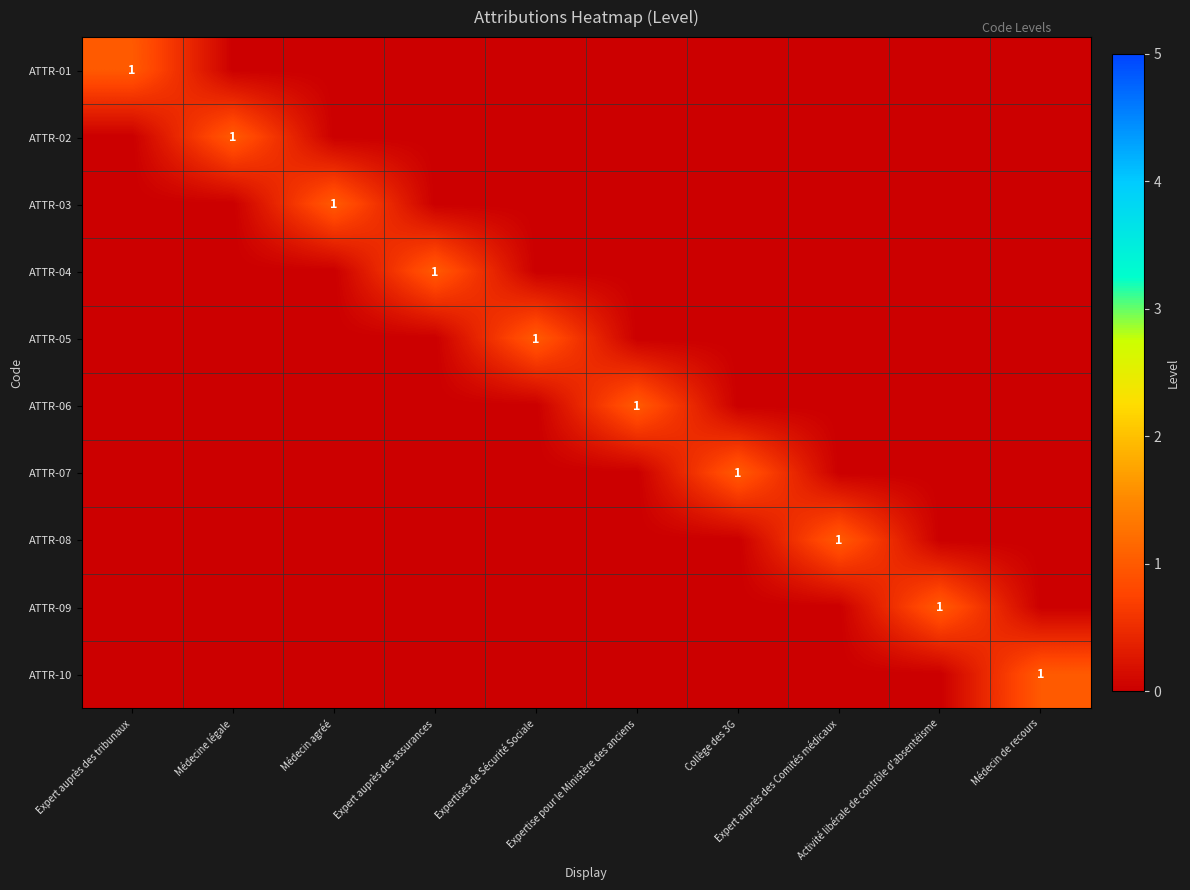

Rank the categories by ATTR-04 value from lowest to highest.

Expert auprès des tribunaux, Médecine légale, Médecin agréé, Expertises de Sécurité Sociale, Expertise pour le Ministère des anciens, Collège des 3G, Expert auprès des Comités médicaux, Activité libérale de contrôle d'absentéisme, Médecin de recours, Expert auprès des assurances